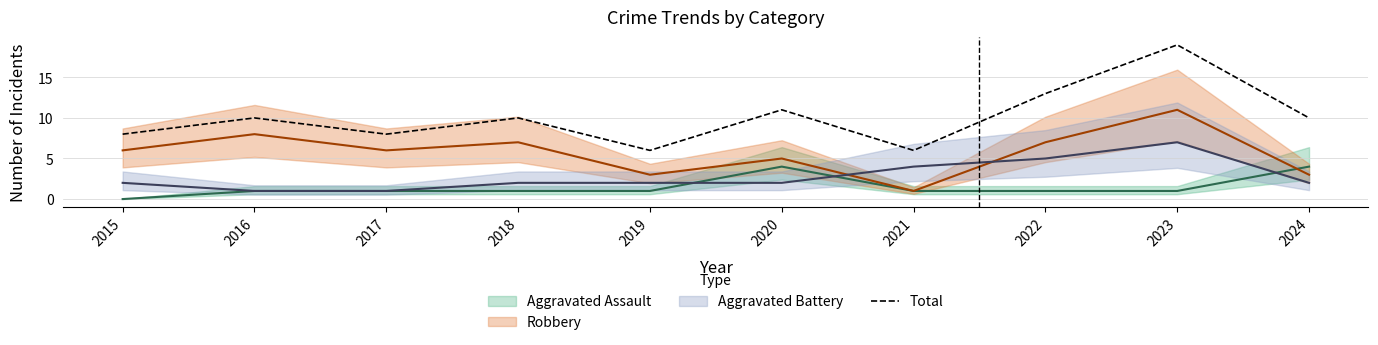

What is the difference between the maximum and minimum values?

13